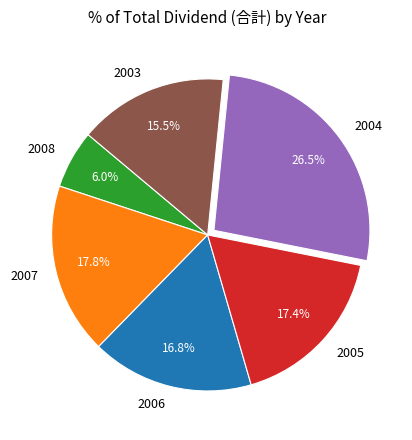

Is it true that 2007 is 29% of the pie?

False